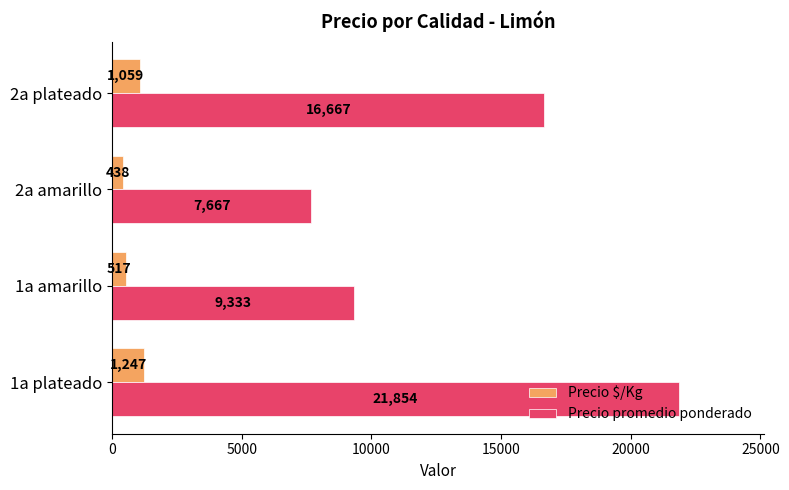

At 1a plateado, list the series in order from largest to smallest.

Precio promedio ponderado, Precio $/Kg